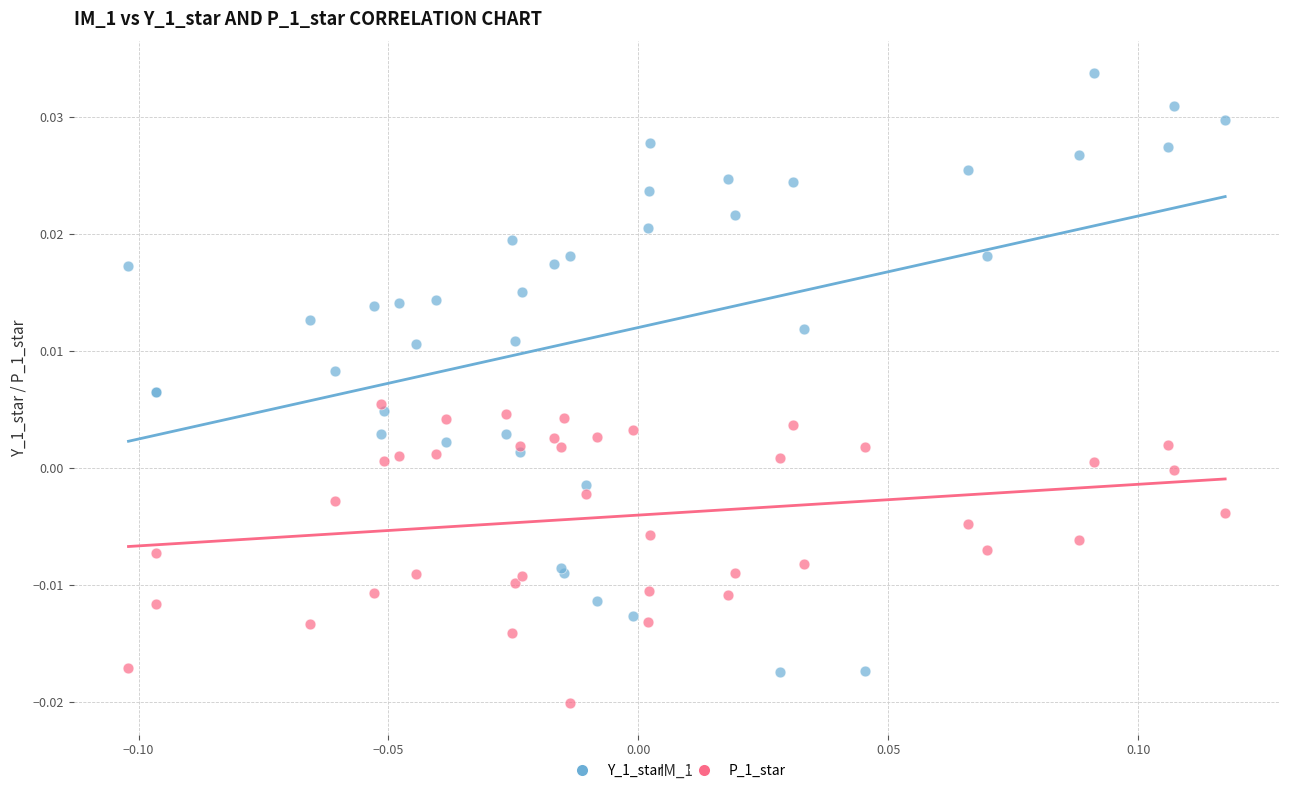

Which series contains the highest Y value?

Y_1_star